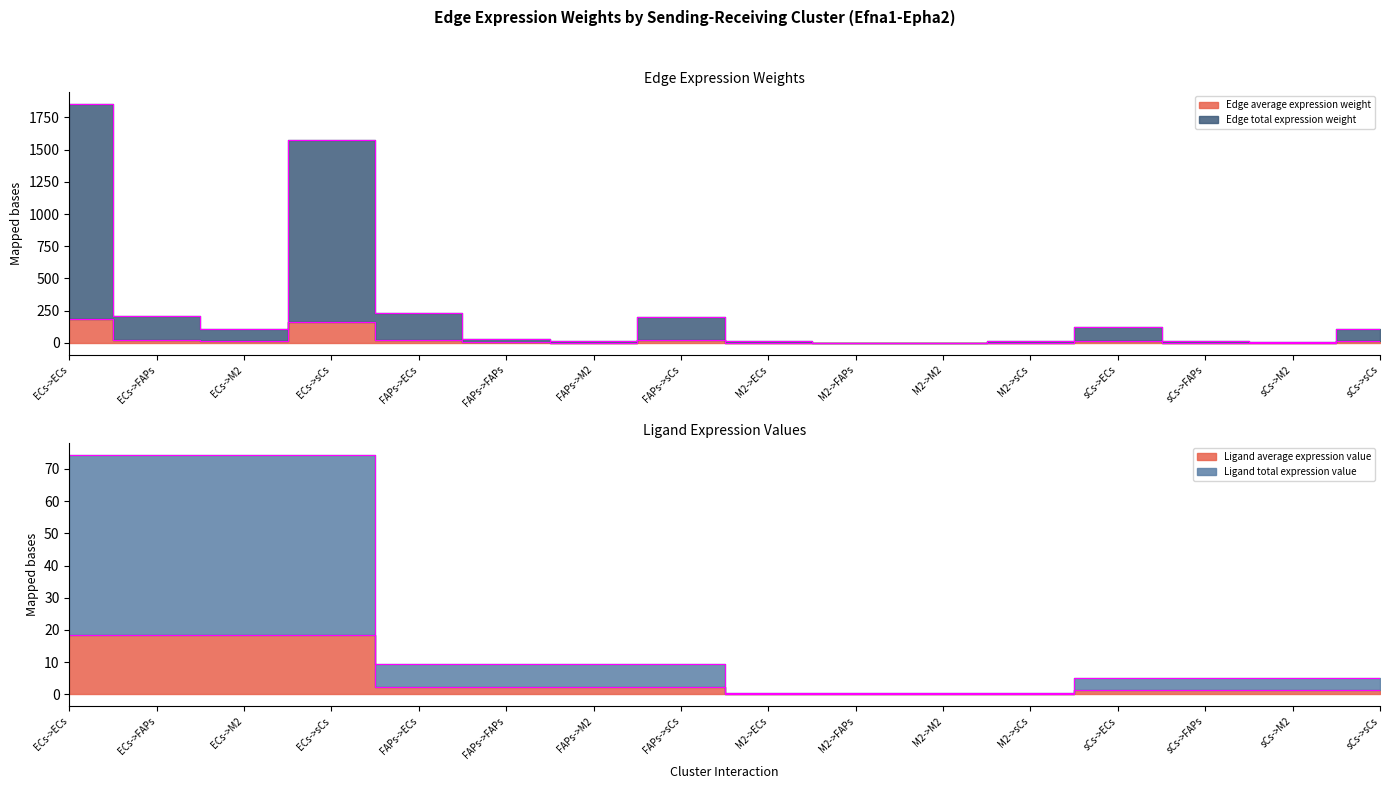

Rank the series at ECs->M2 from lowest to highest value.

Edge average expression weight, Ligand average expression value, Ligand total expression value, Edge total expression weight